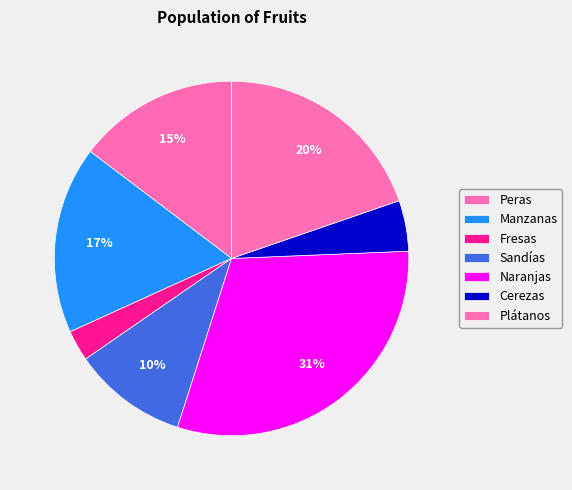

How many segments does this pie chart have?

7